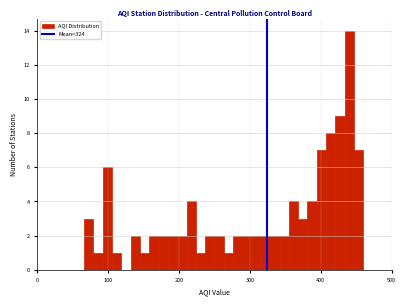

Around what value on the x-axis is the tallest bar? Give the approximate position of its centre, as read against the axis.

440